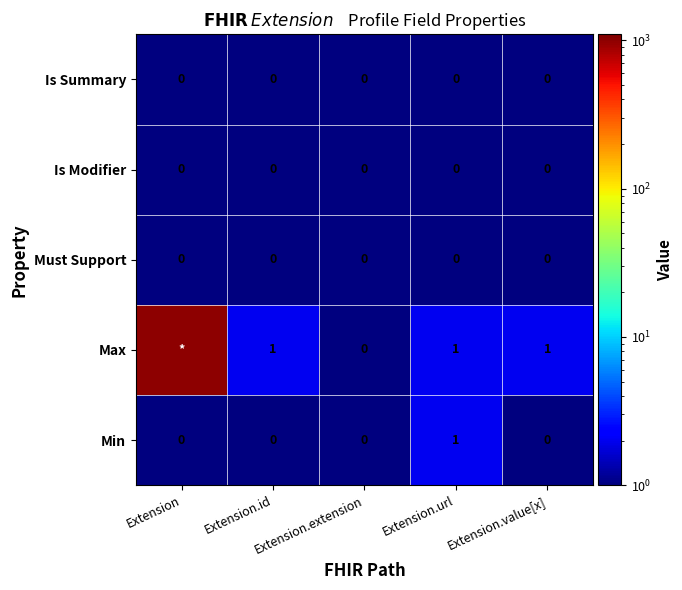

The Max series shows 2 at Extension.url. True or false?

False